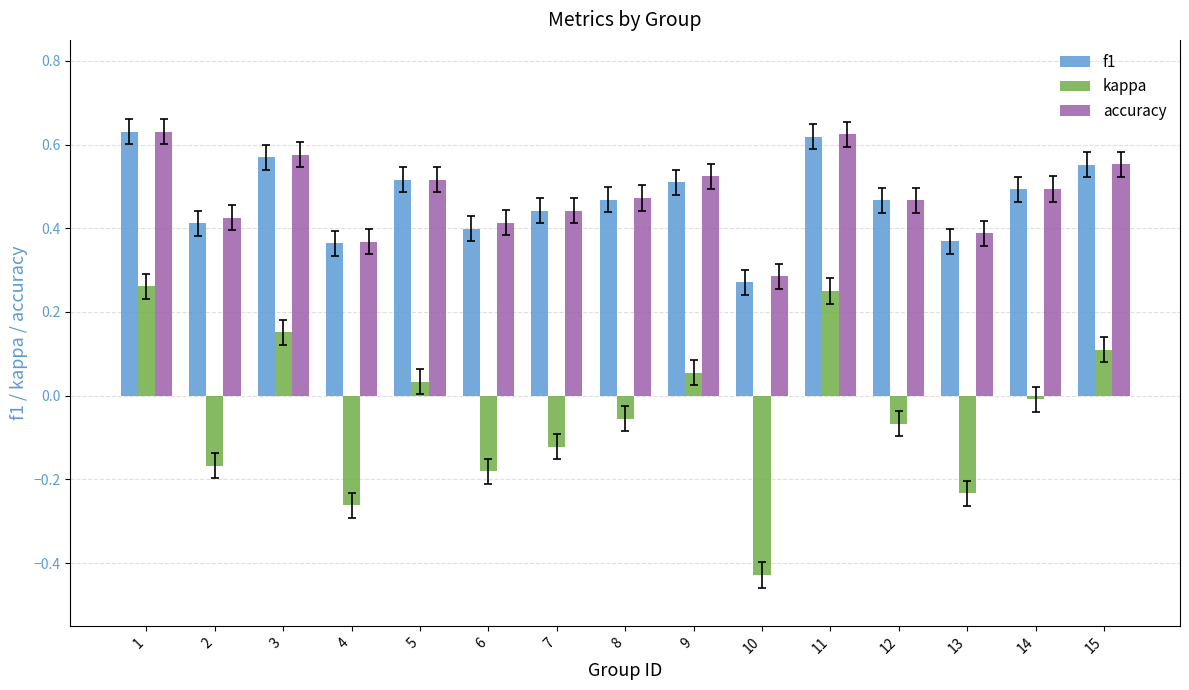

The value of f1 at 8 is 0.5. True or false?

True